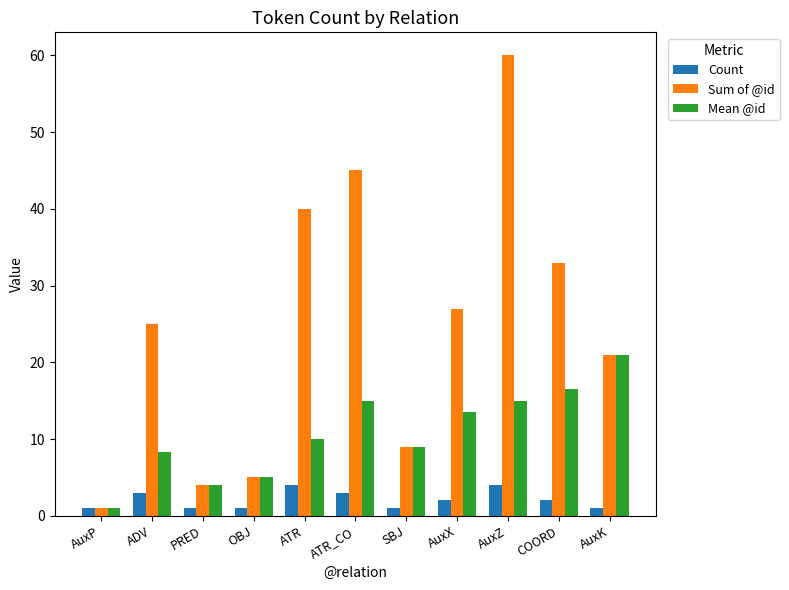

What is the greatest value displayed?

60.0